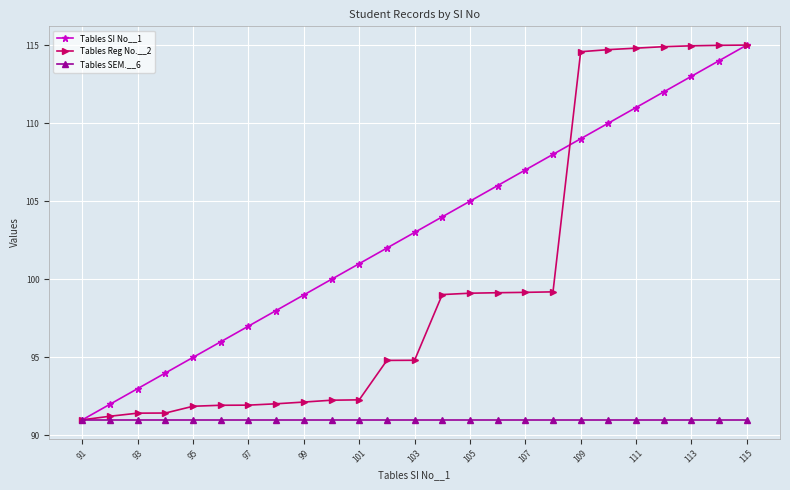

What is the value of the Tables Reg No.__2 point at the 13th from the left?

94.8